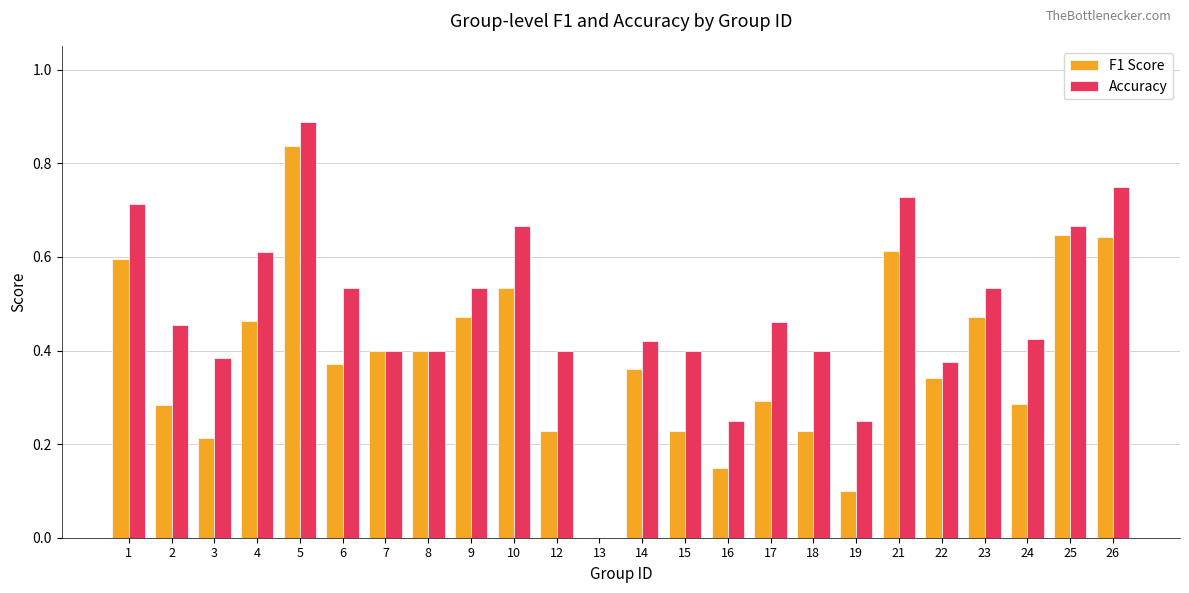

Between 24 and 25, which series saw the biggest shift?

F1 Score